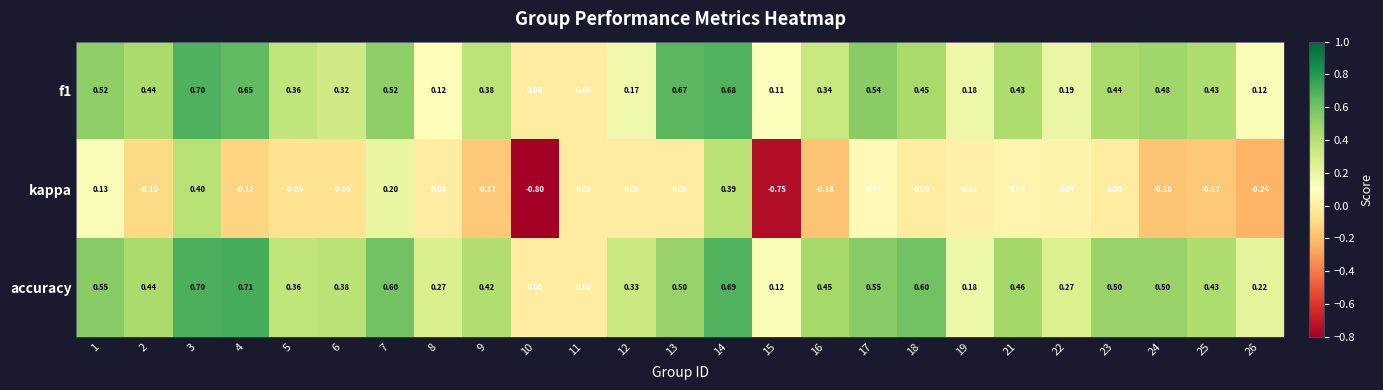

Which series has the largest total across all categories?

accuracy